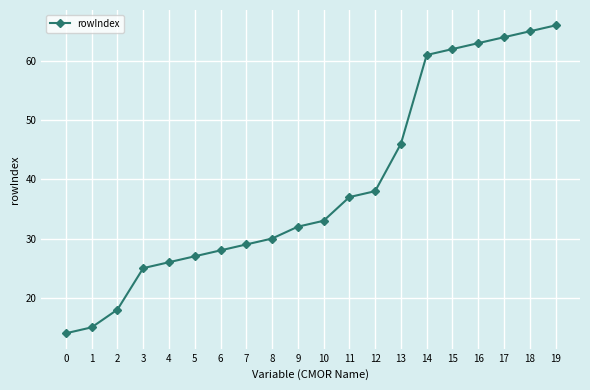

True or false: the data has more than 2 interior local peaks.

False